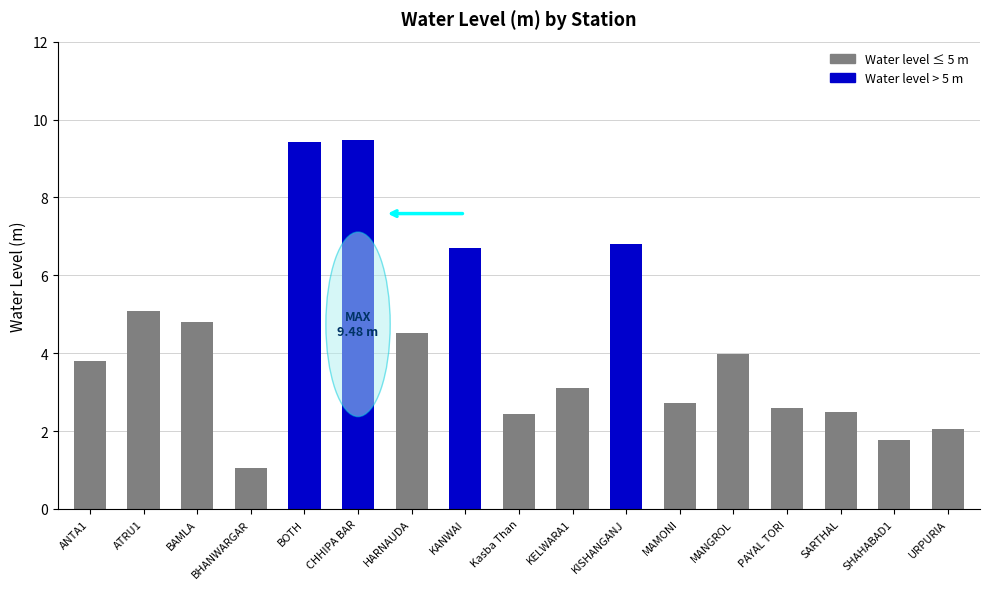

Between ANTA1 and HARNAUDA, which is larger?

HARNAUDA